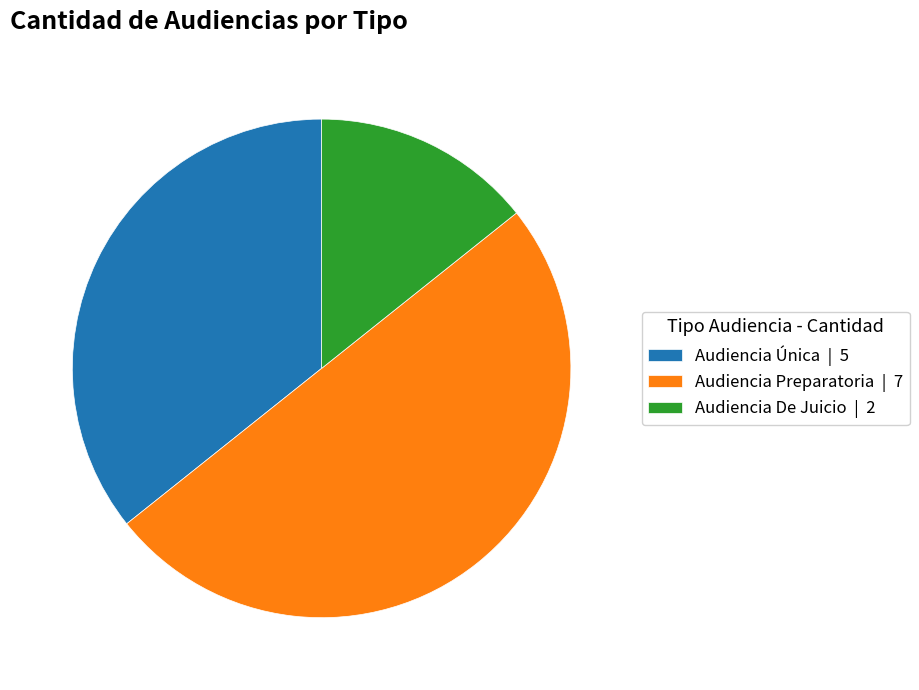

What is the ratio of the value at Audiencia De Juicio | 2 to the value at Audiencia Preparatoria | 7?

0.3